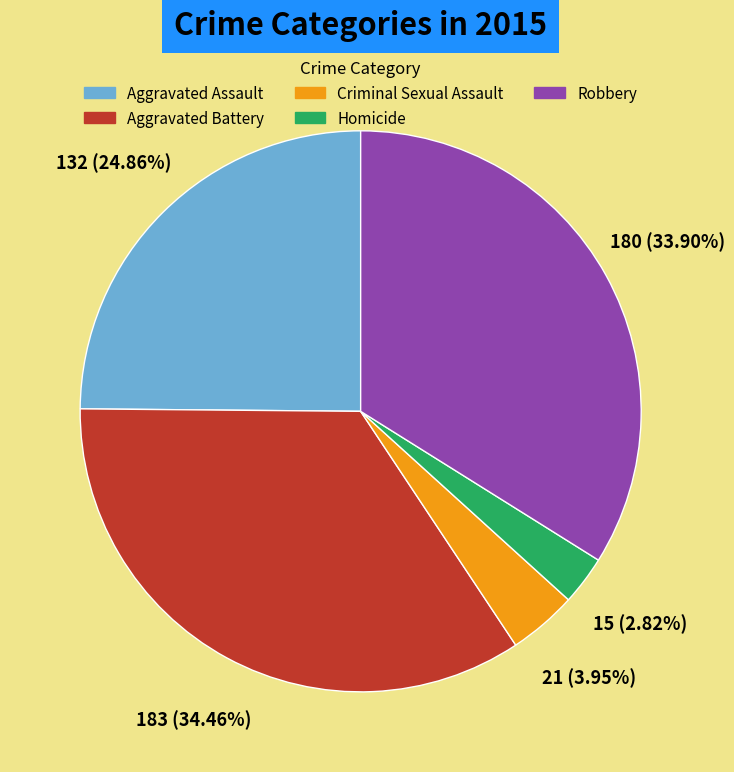

Between Criminal Sexual Assault and Robbery, which is larger?

Robbery